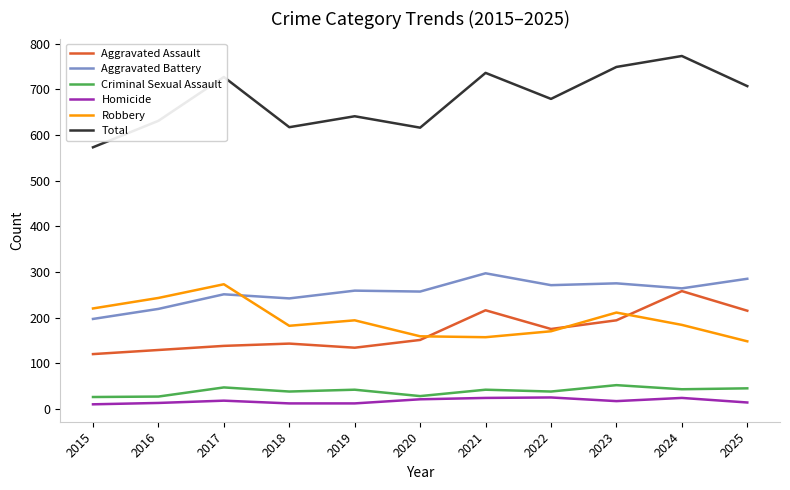

The Total series shows 773 at 2024. True or false?

True